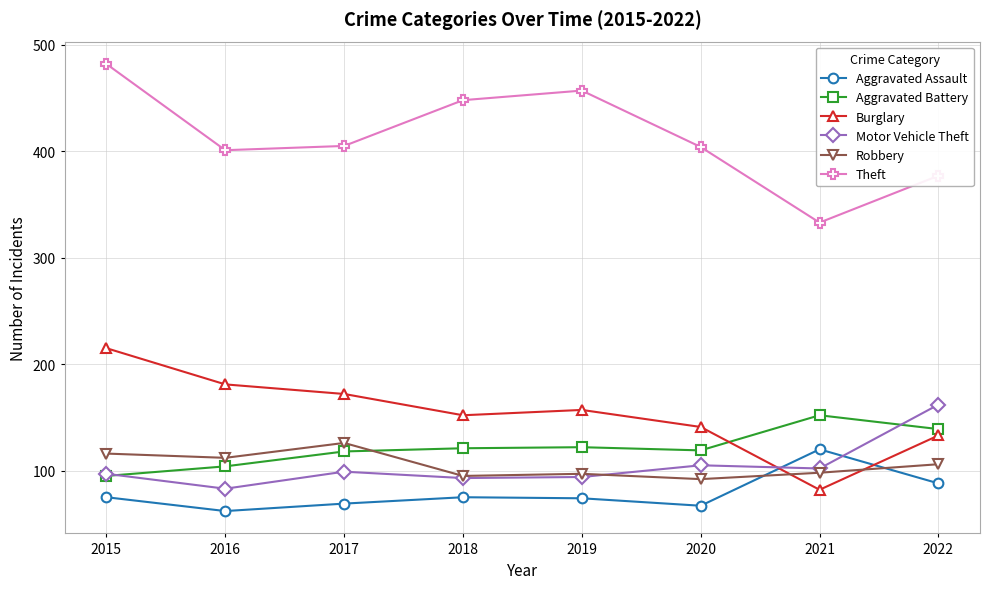

The value of Motor Vehicle Theft at 2021 is 171. True or false?

False